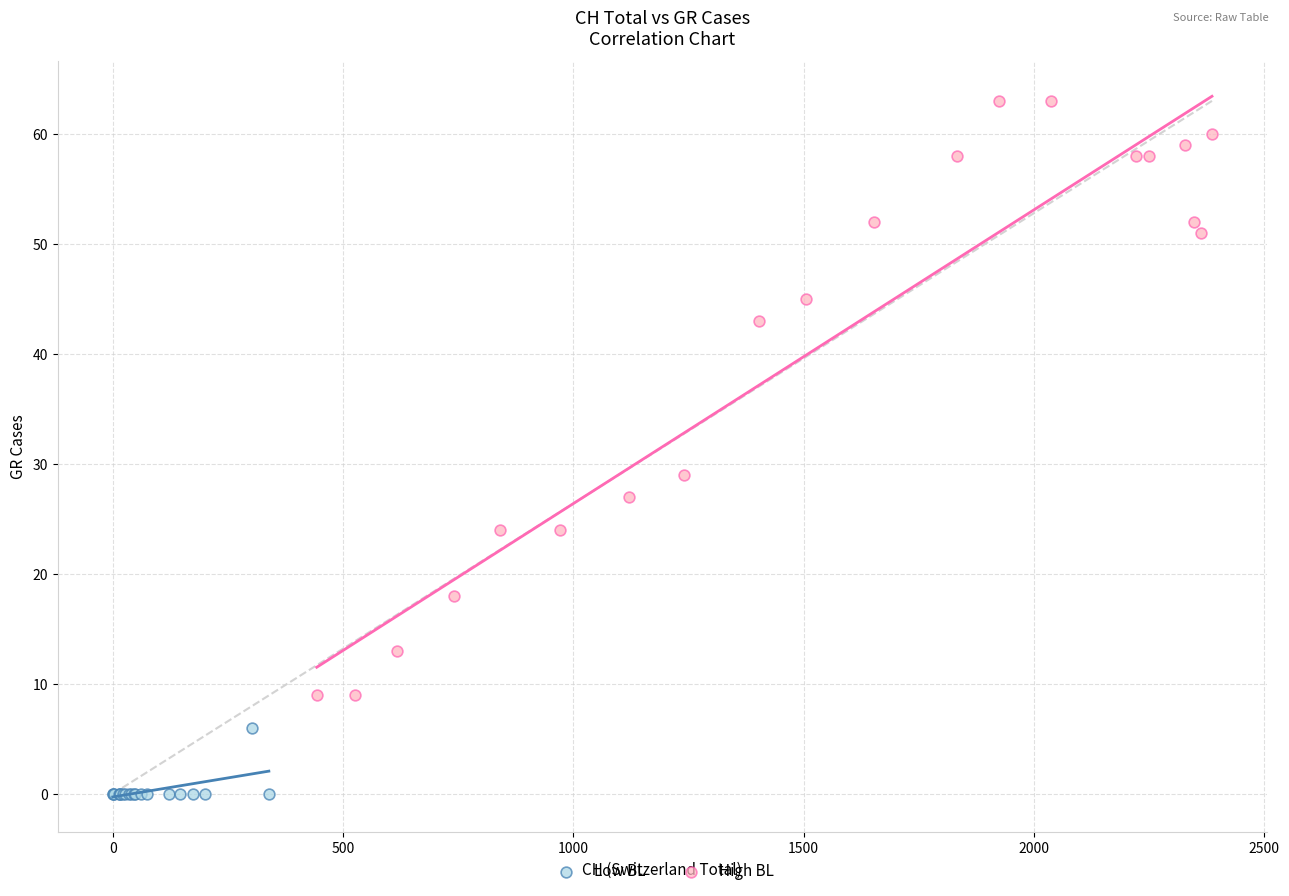

Which series has the widest spread of Y values?

High BL